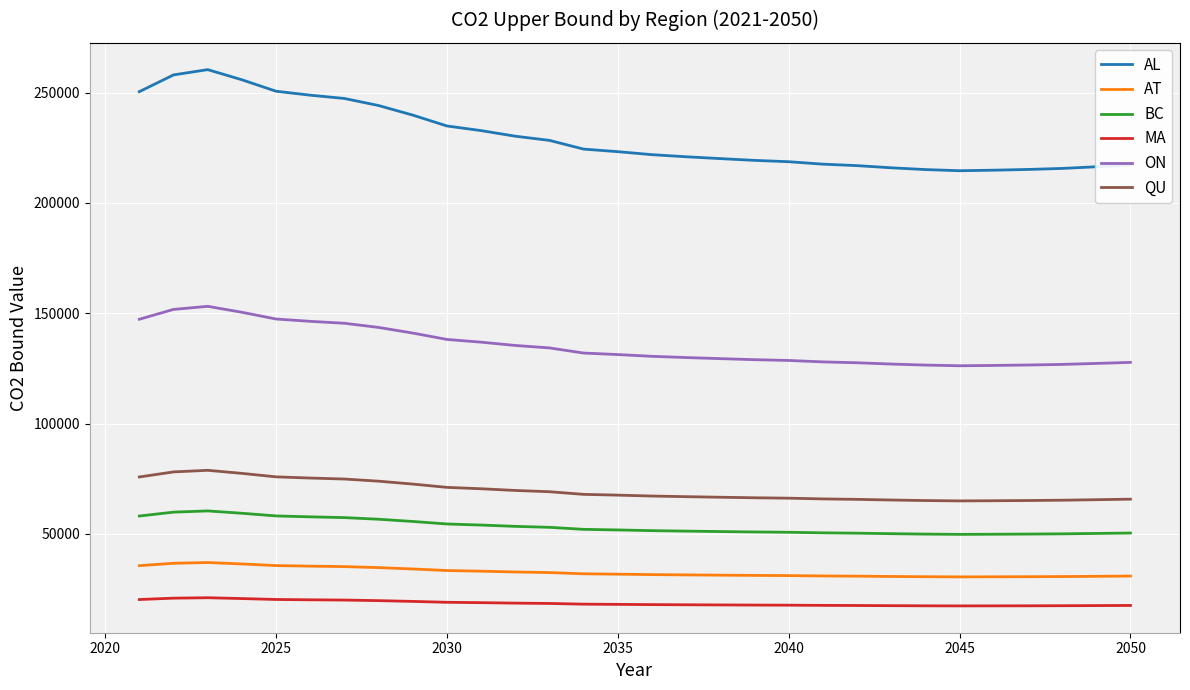

True or false: AT and BC intersect in this chart.

False